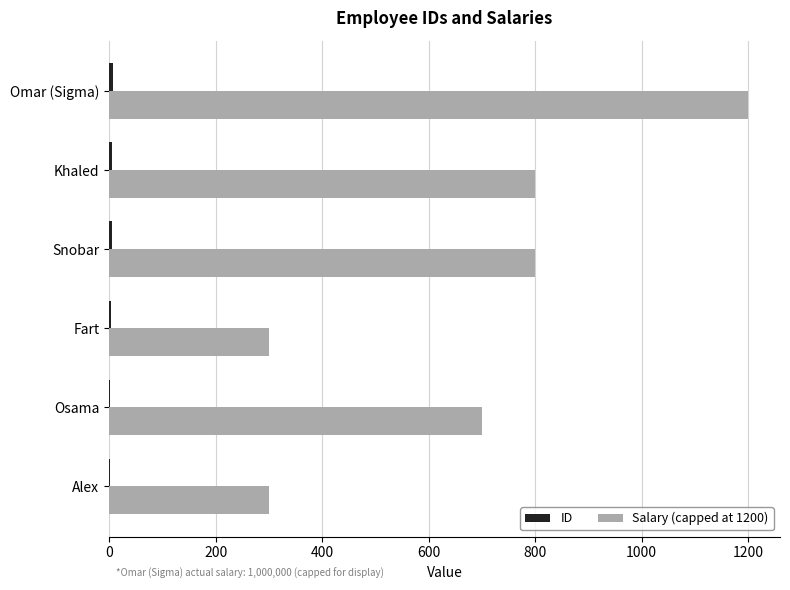

How many series are shown in this chart?

2